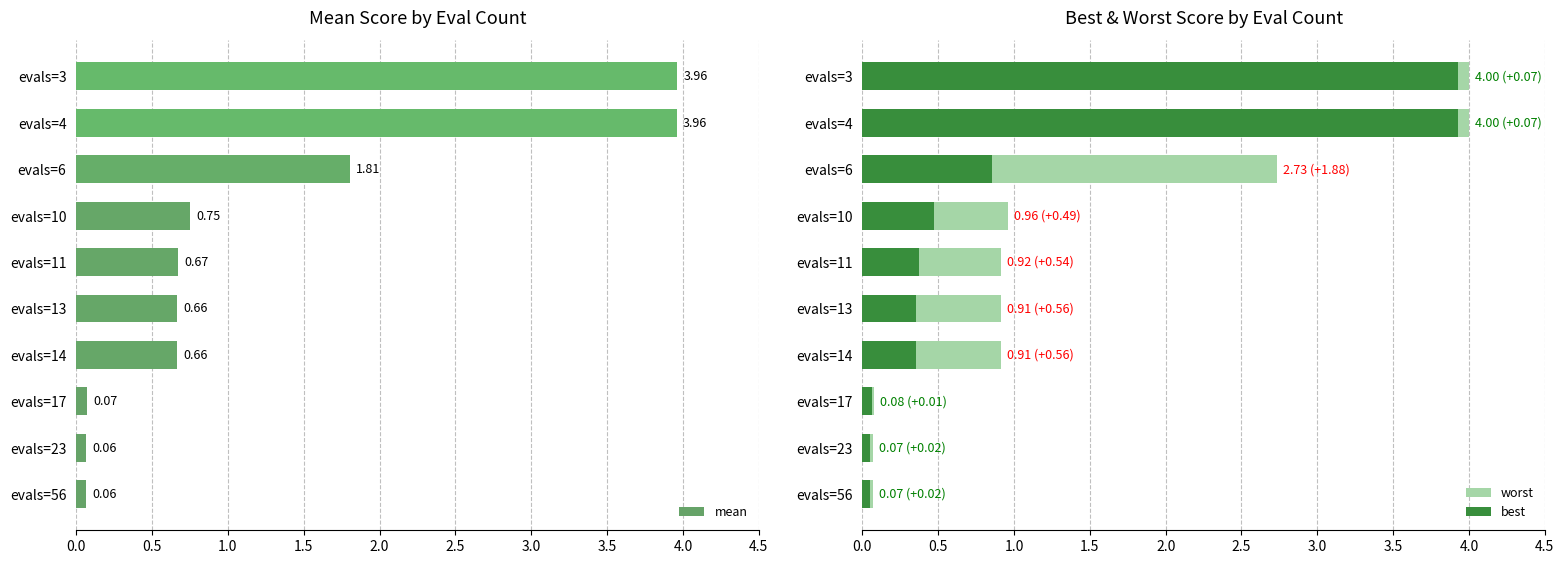

What is the difference between the maximum and minimum values in the mean series?

3.9